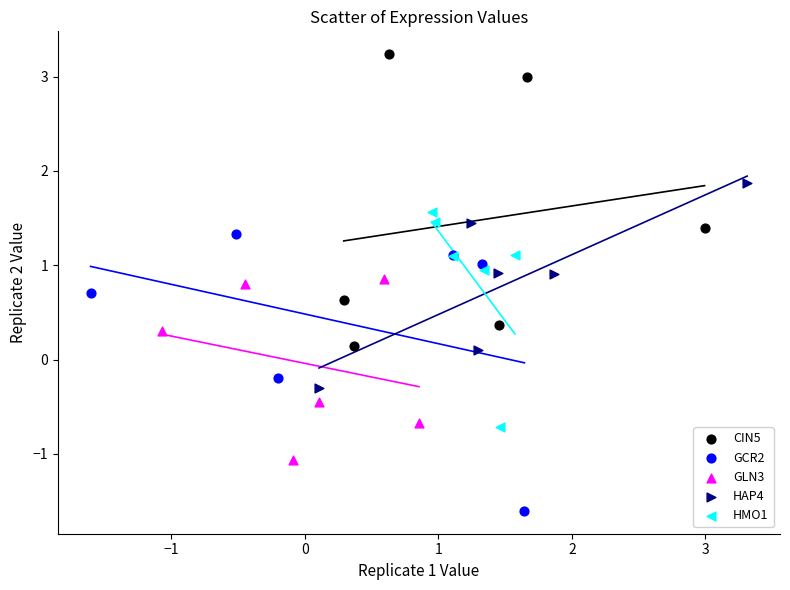

Which series contains the lowest Y value?

GCR2